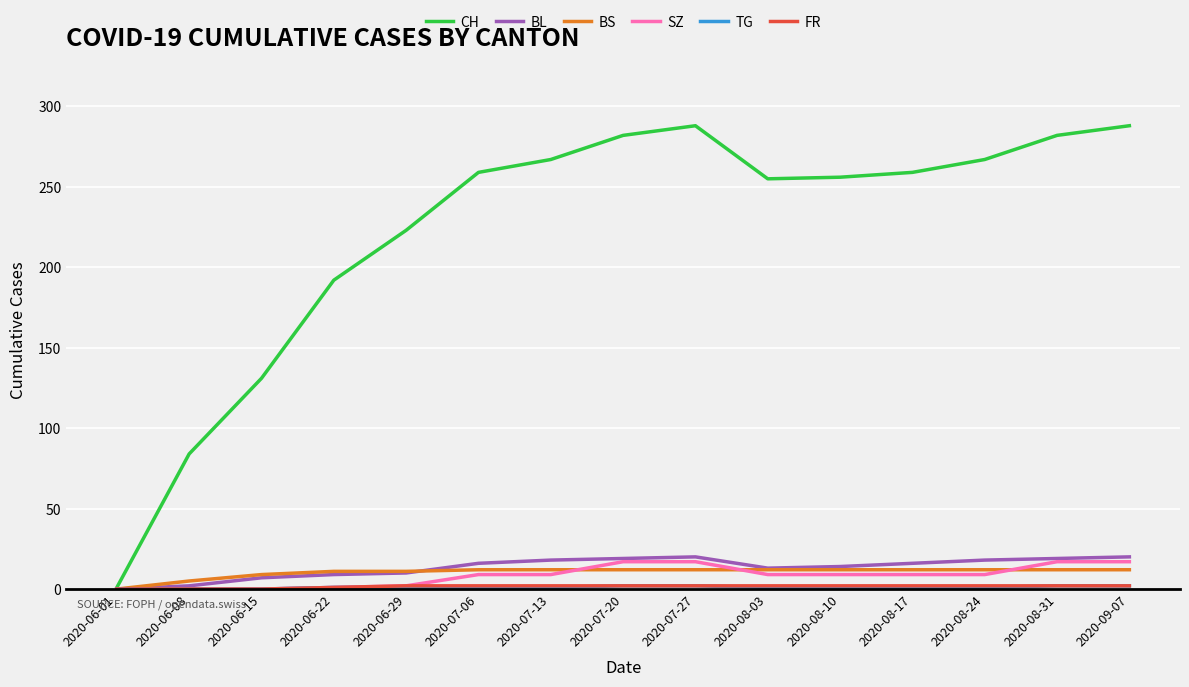

Which series has the largest total across all categories?

CH